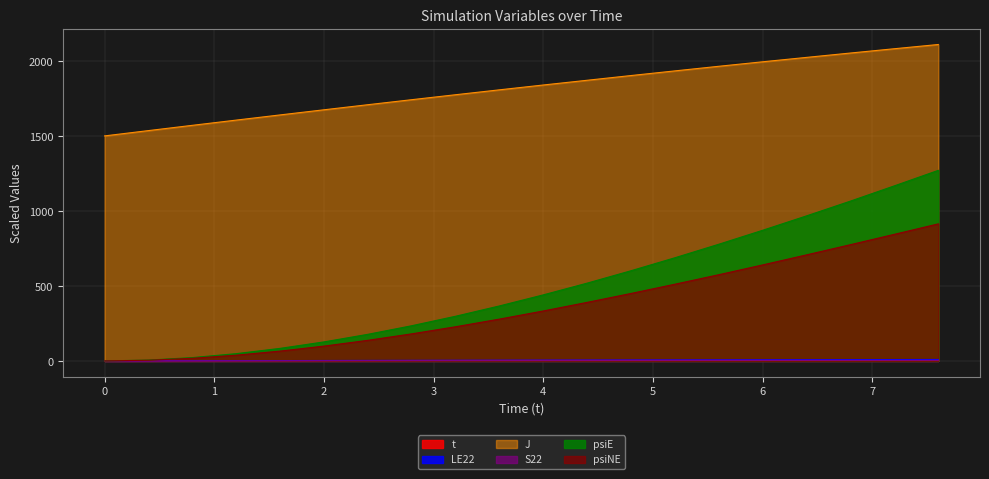

Which has a higher value, 4.0 or 0.0?

4.0